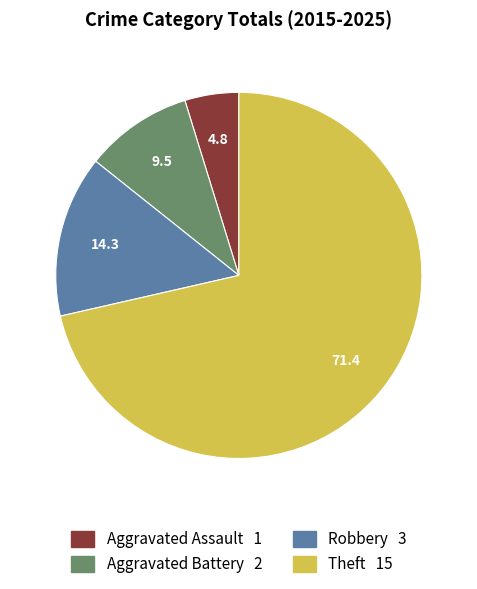

What is the majority slice?

Theft